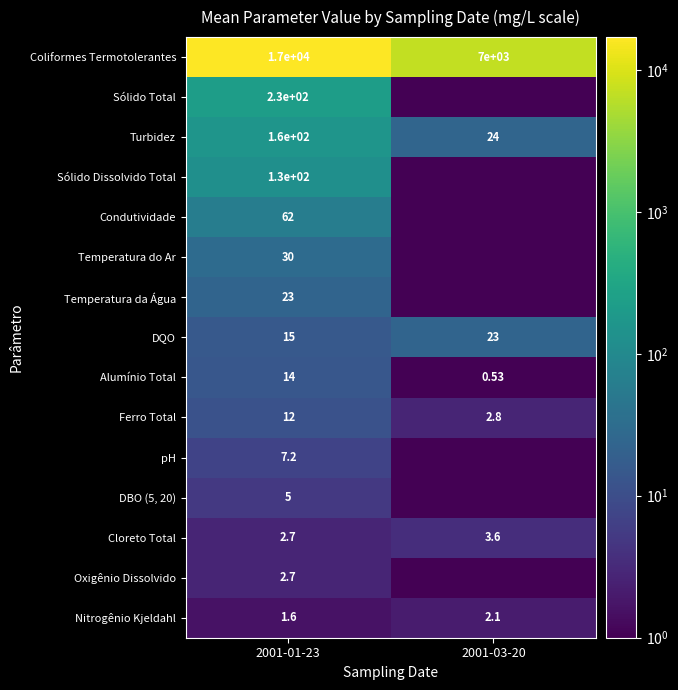

How many series are shown in this chart?

15